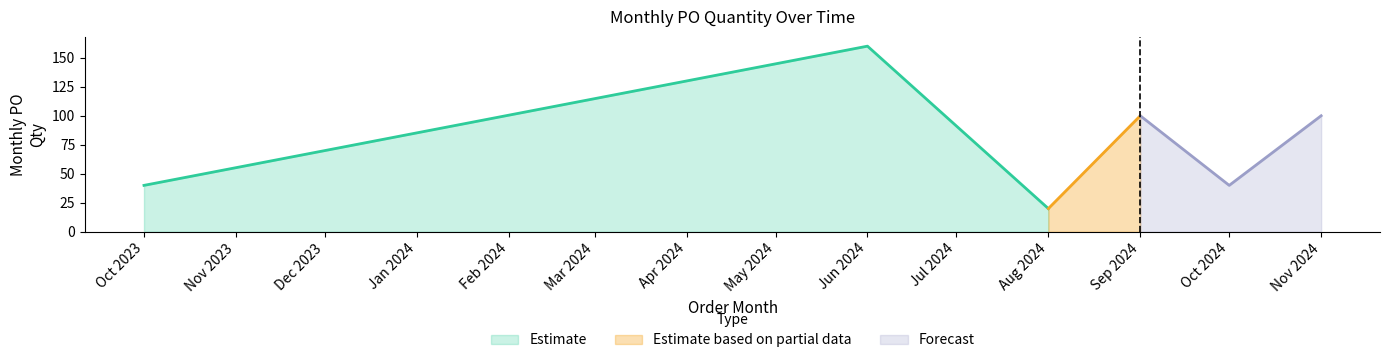

Which category has the lowest value across all series?

2024-08-01